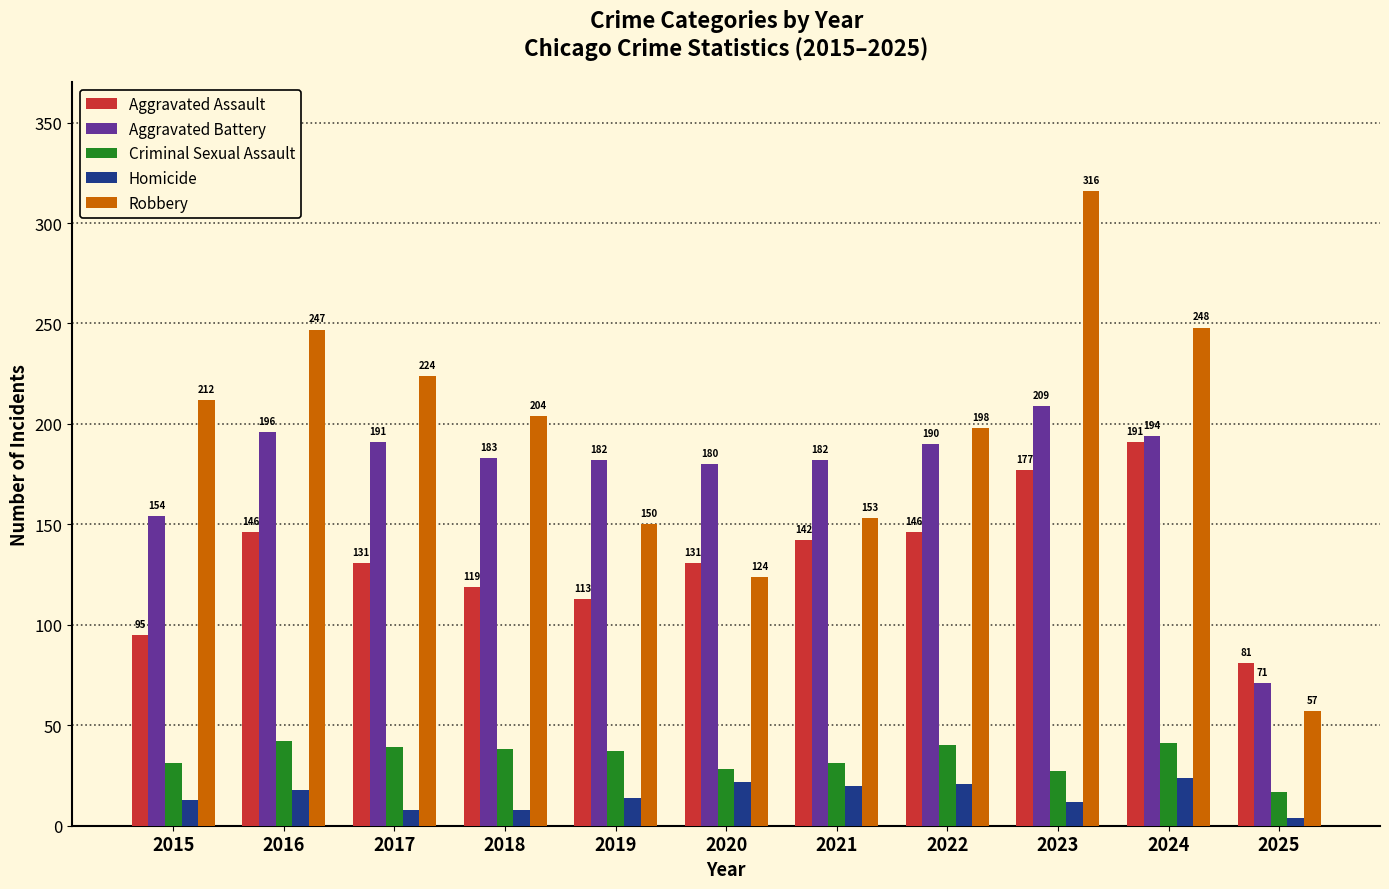

What are all the series names shown in the legend?

Aggravated Assault, Aggravated Battery, Criminal Sexual Assault, Homicide, Robbery